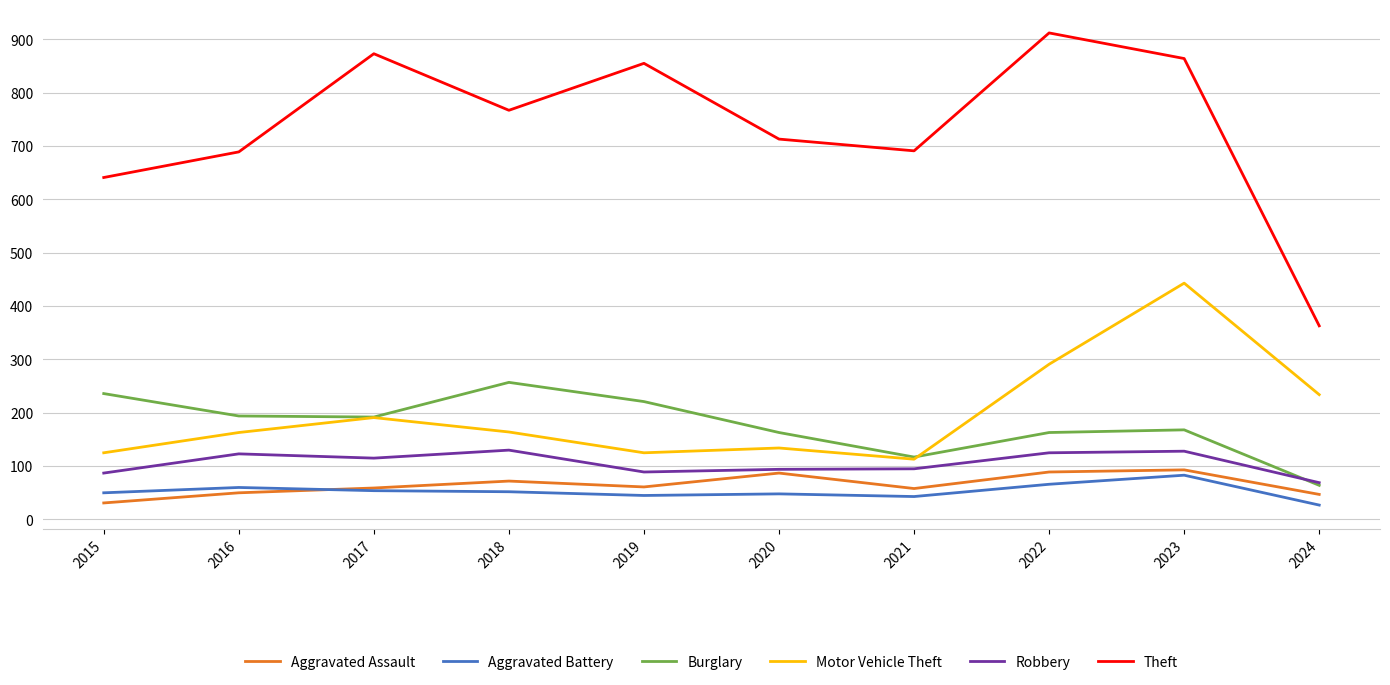

What is the sum of all Aggravated Assault values?

647